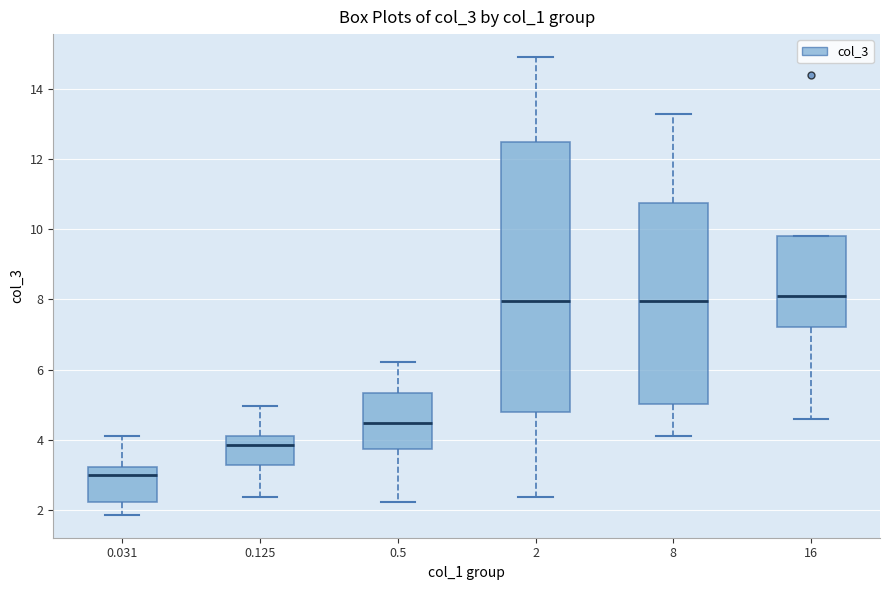

Reading left to right, read every box against the y-axis: the position of its median line, the range the box covers, and the ends of its whiskers. The values are not printed on the chart, so give them approximately, as read against the axis.

0.031: median 3.0, box 2.2 to 3.2, whiskers 1.8 to 4.0
0.125: median 3.8, box 3.2 to 4.0, whiskers 2.4 to 5.0
0.5: median 4.4, box 3.8 to 5.4, whiskers 2.2 to 6.2
2: median 8.0, box 4.8 to 12.4, whiskers 2.4 to 15.0
8: median 8.0, box 5.0 to 10.8, whiskers 4.0 to 13.2
16: median 8.0, box 7.2 to 9.8, whiskers 4.6 to 9.8